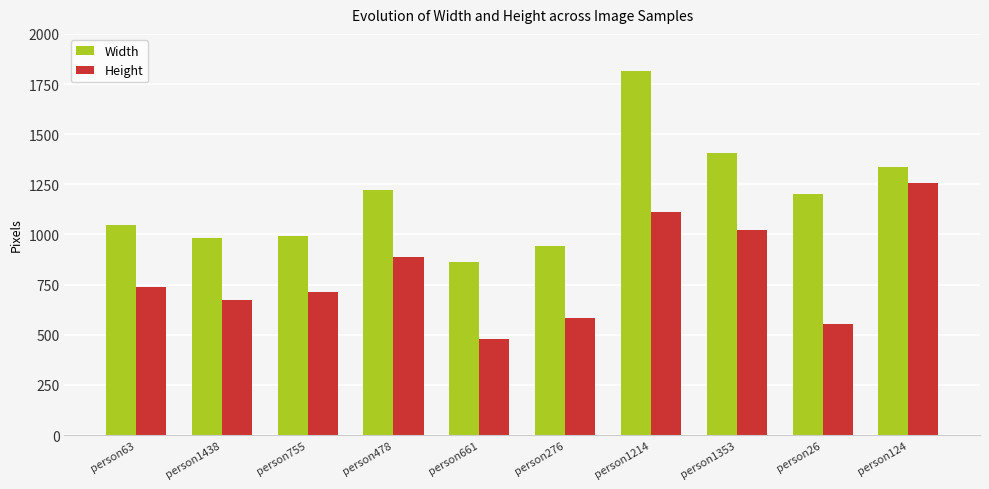

At which label does Height reach its minimum?

person661